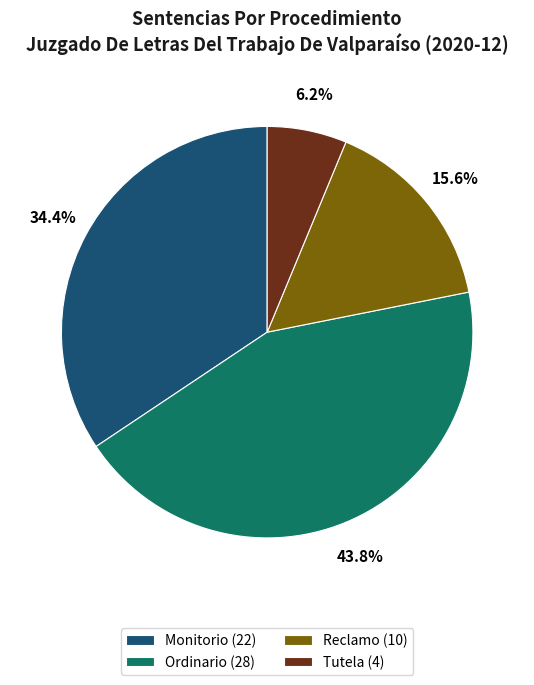

Which slice is the largest?

Ordinario